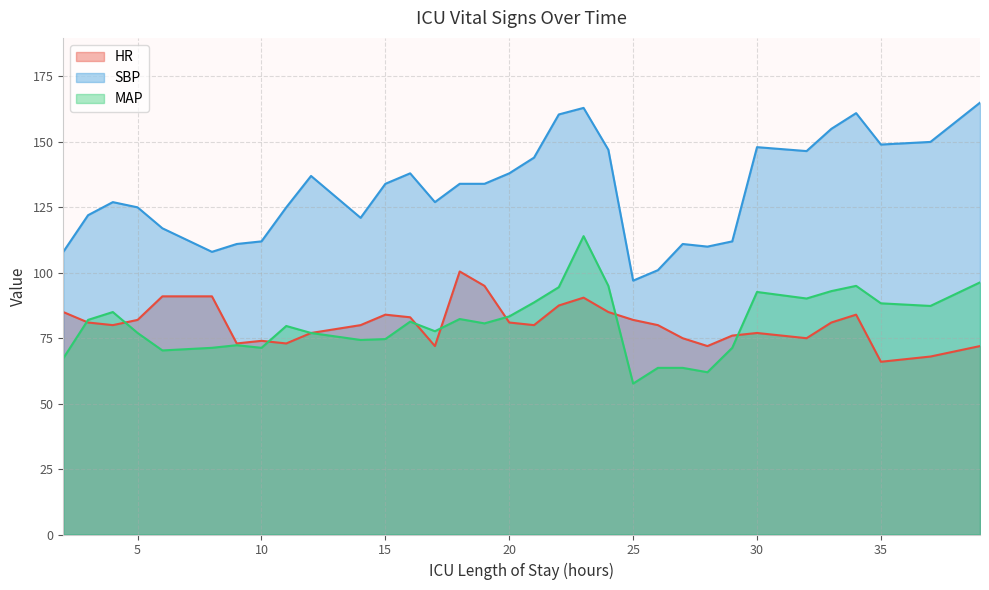

Which series has the largest total across all categories?

SBP